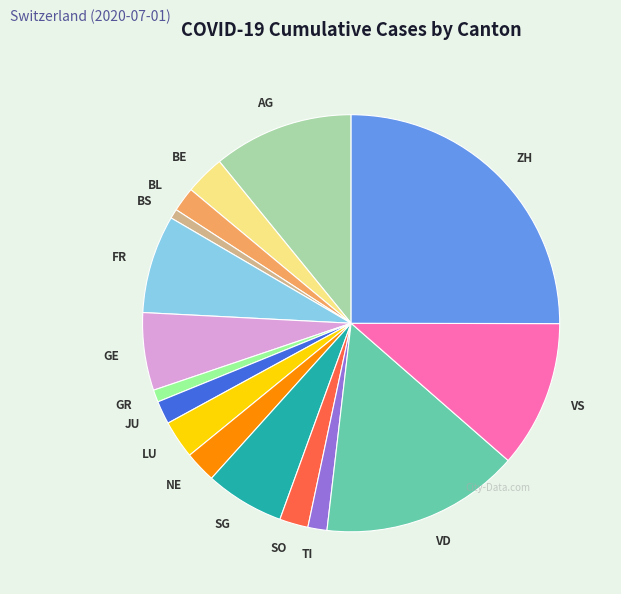

True or false: GE accounts for 1% of the total.

False